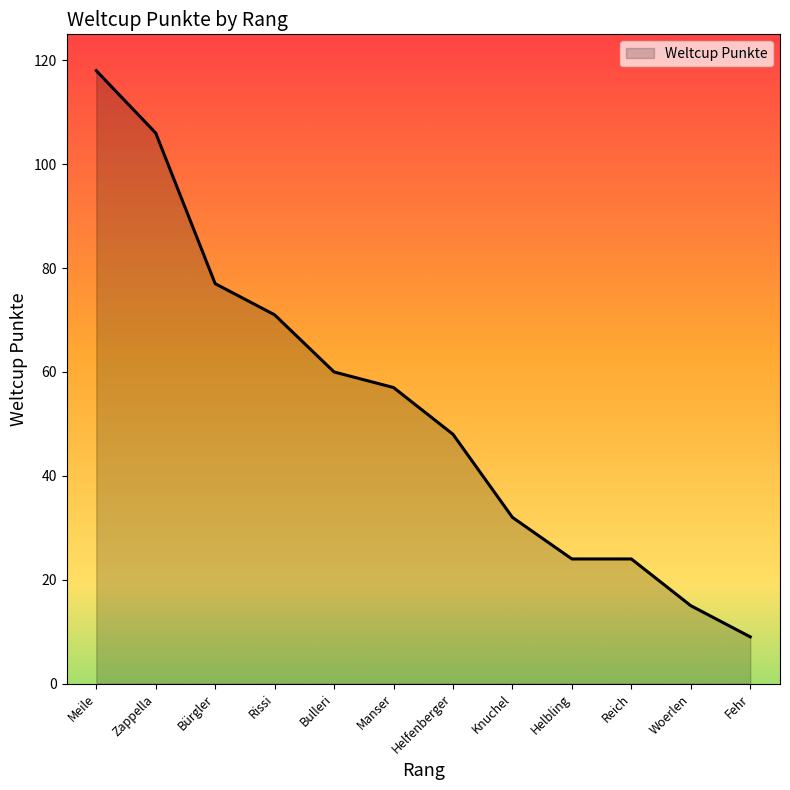

Where is the data nearest to the value 63?

Bulleri